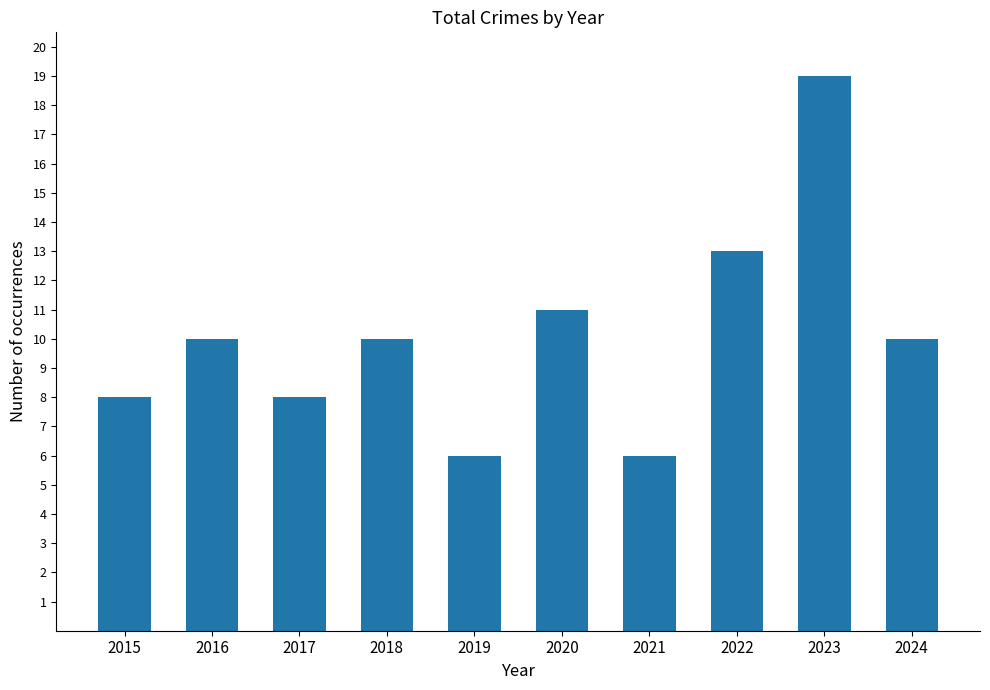

What value does the data have at 2017, to the nearest 5?

10